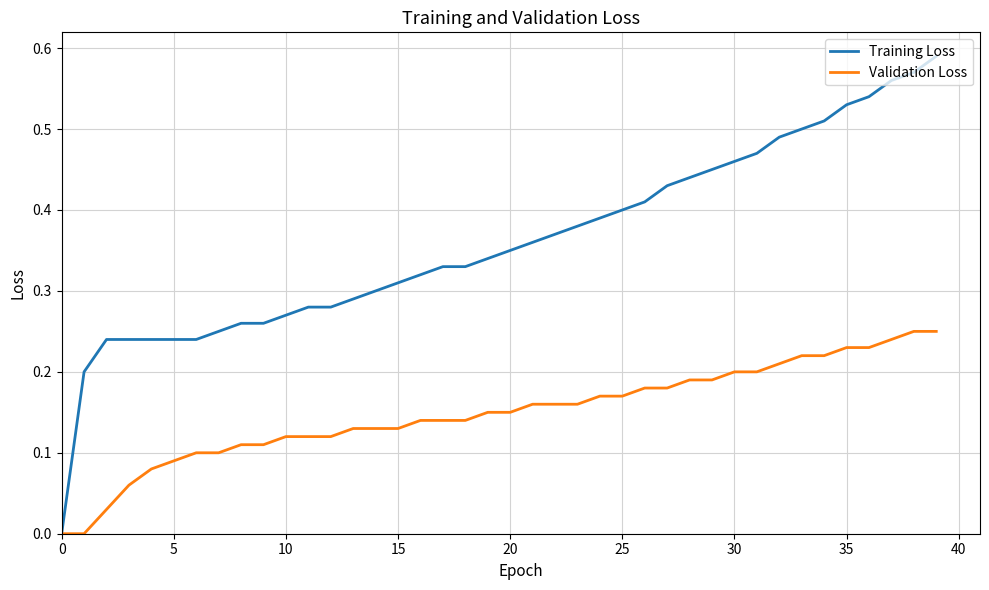

Rank the series by their maximum value, from highest to lowest.

Training Loss, Validation Loss